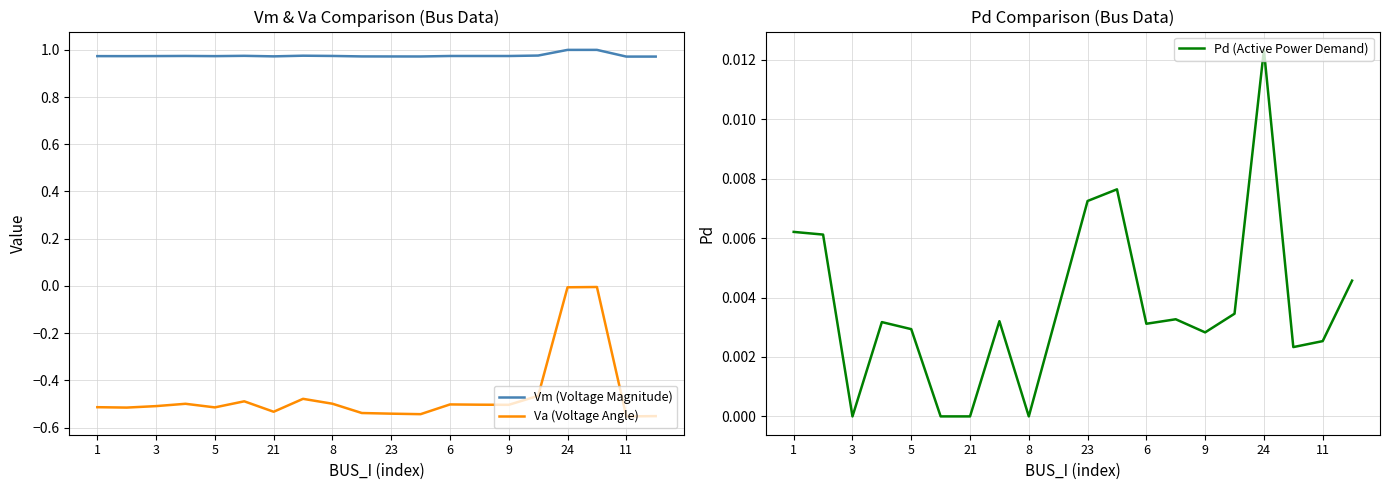

True or false: Vm (Voltage Magnitude) has a value of 1.0 at 24.

True